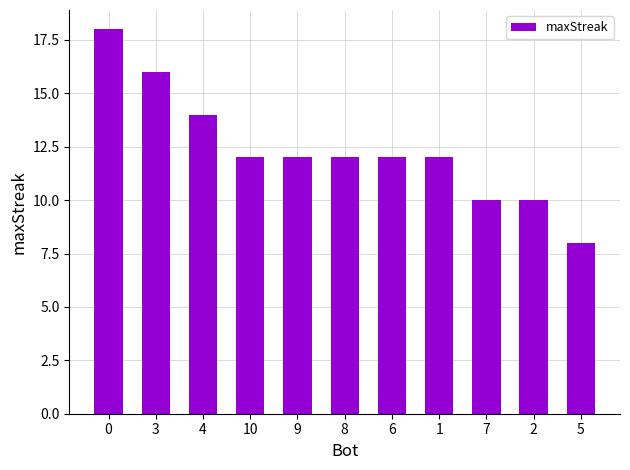

Reading left to right, transcribe all the data shown in this chart.

18	16	14	12	12	12	12	12	10	10	8